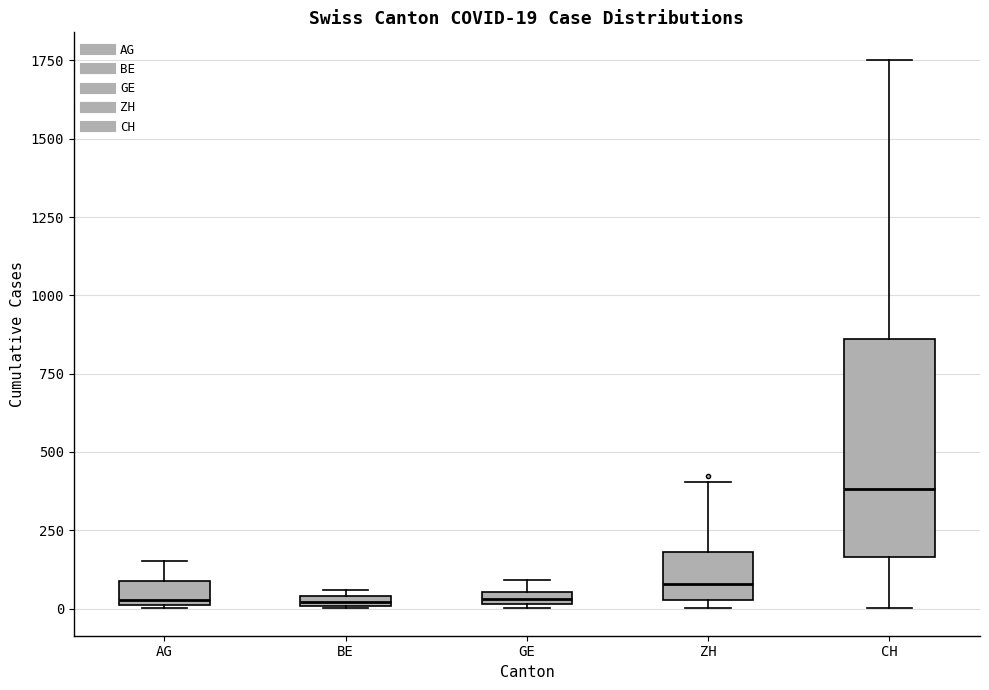

Which box is the tallest, from its lower edge to its upper edge?

CH